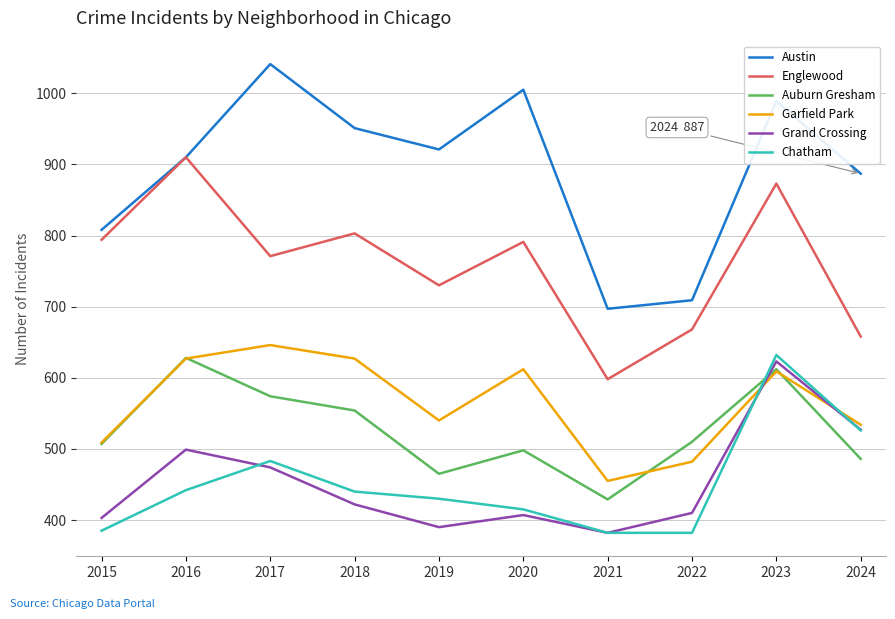

Count the number of data series in this chart.

6